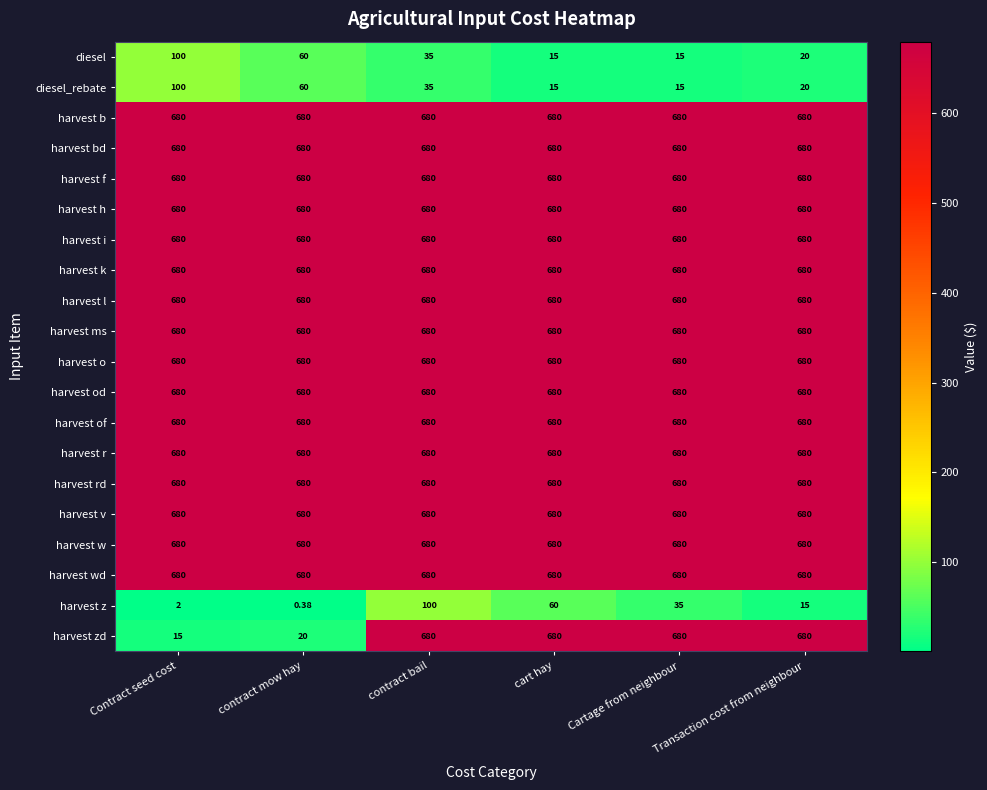

At which category does the chart reach its minimum across all series?

contract mow hay